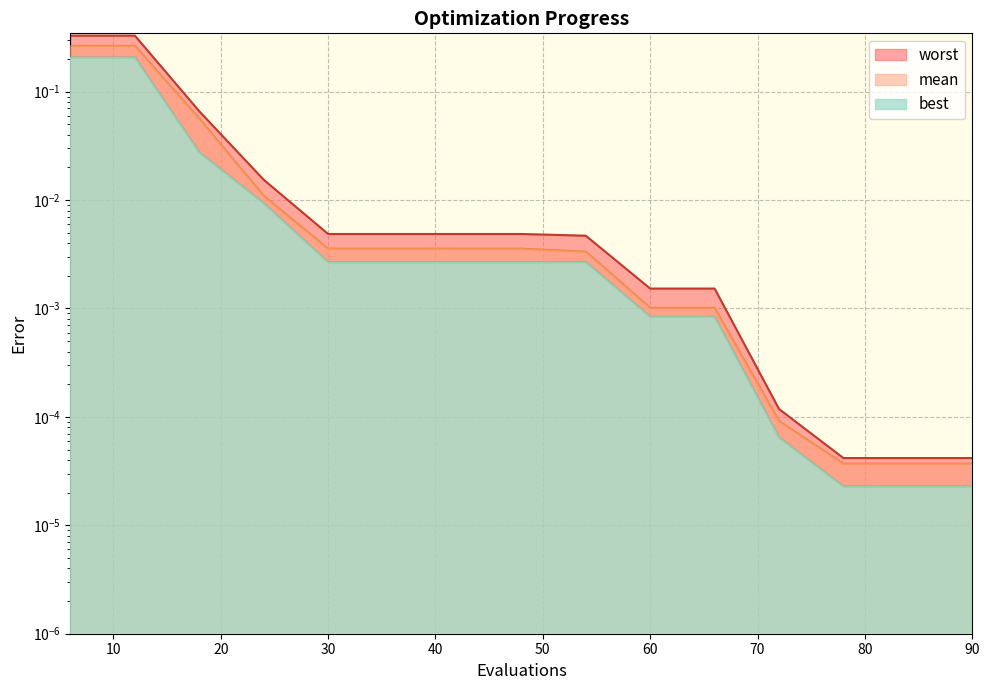

What are all the series names shown in the legend?

mean, best, worst